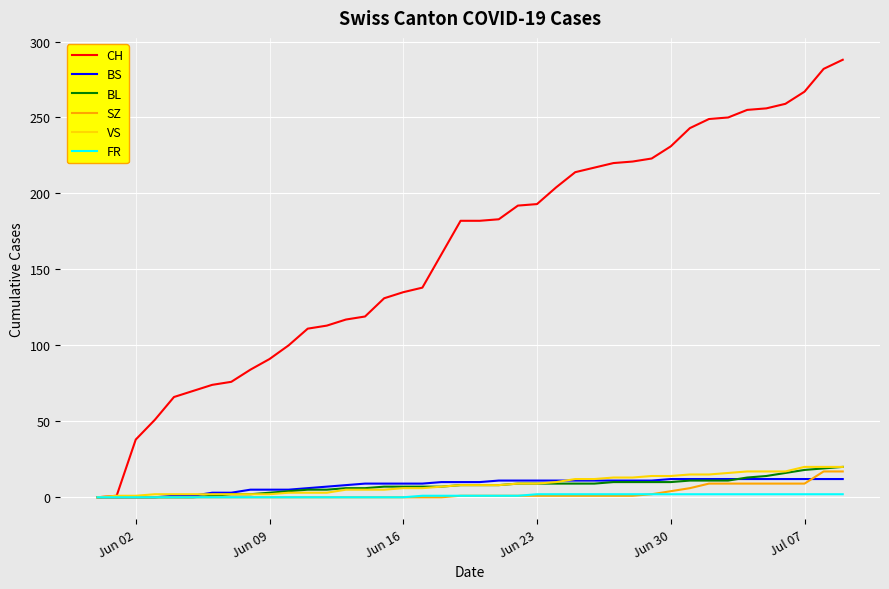

Count the FR values in the range 0 to 2.

40